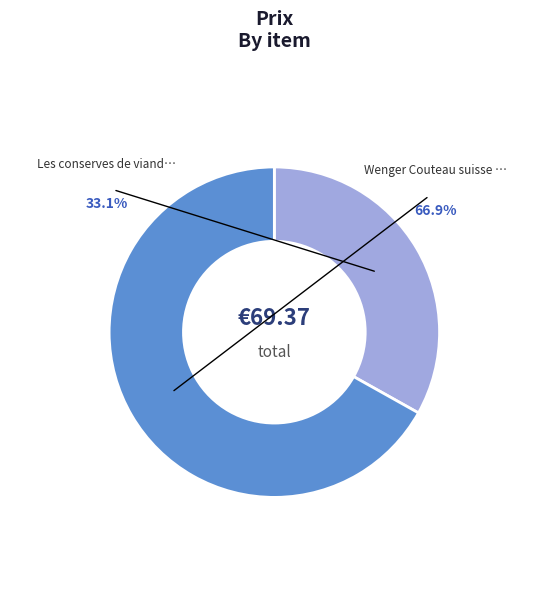

To the nearest percent, what percentage of the pie is Les conserves de viande de licorne?

33%